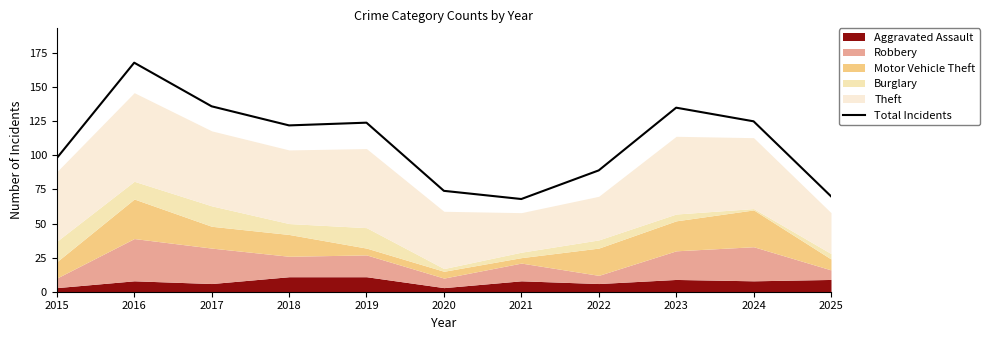

Rank the categories by value from highest to lowest.

2016, 2017, 2023, 2024, 2019, 2018, 2015, 2022, 2020, 2025, 2021